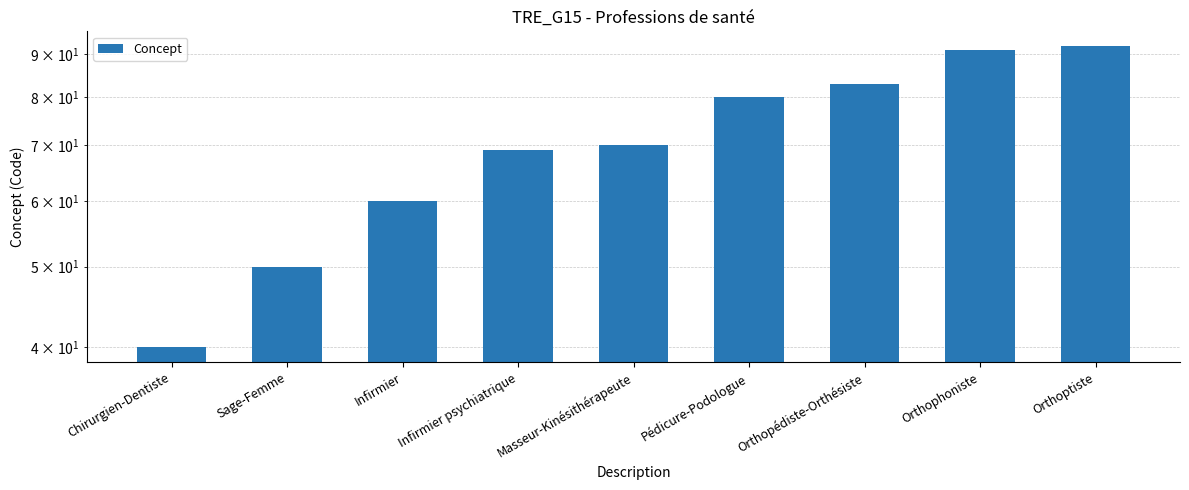

Does the chart contain any negative values?

No